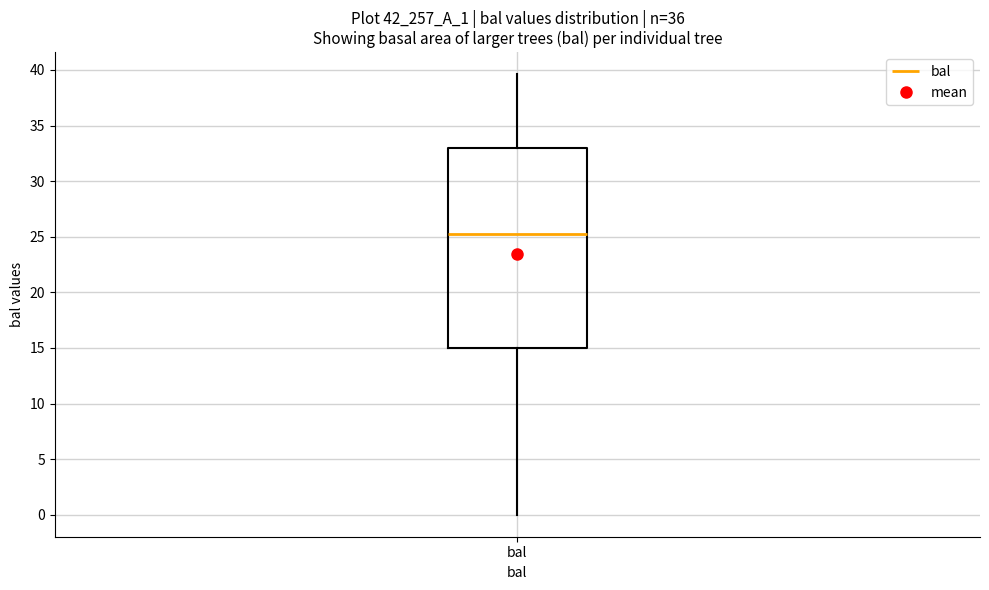

Transcribe this box plot: give where the median line is, the range the box spans, and where the two whiskers end, as read against the y-axis. The values are not printed on the chart, so give them approximately, as read against the axis.

median 25.0, box 15.0 to 33.0, whiskers 0.0 to 39.5